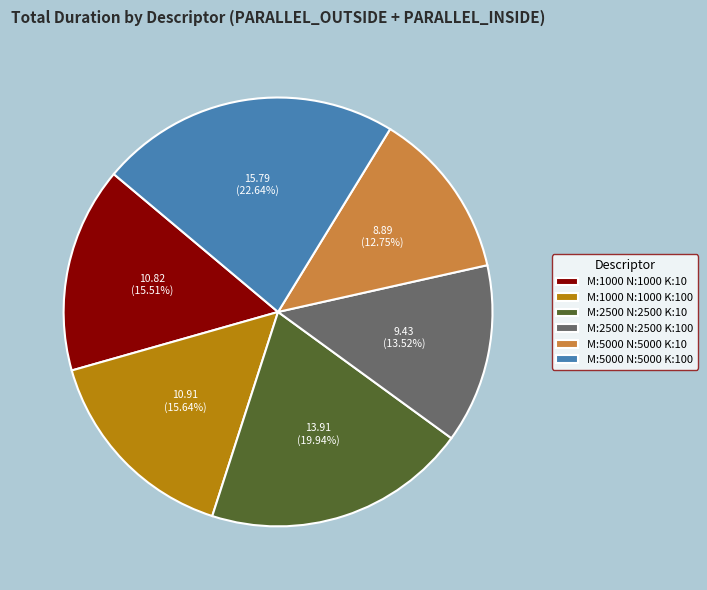

What is the smallest slice in the pie chart?

M:5000 N:5000 K:10